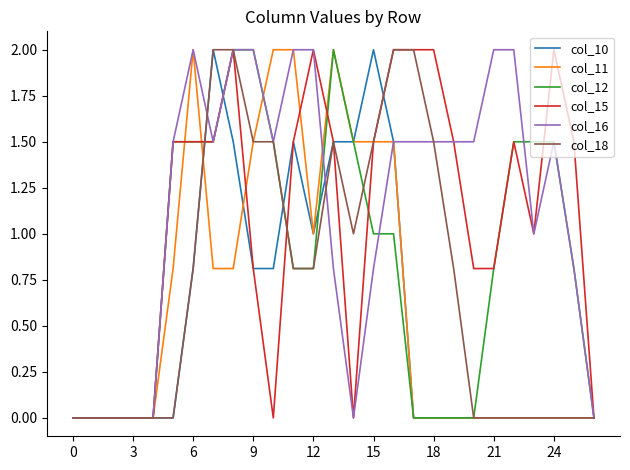

Does the chart display data point markers on the line(s)?

No